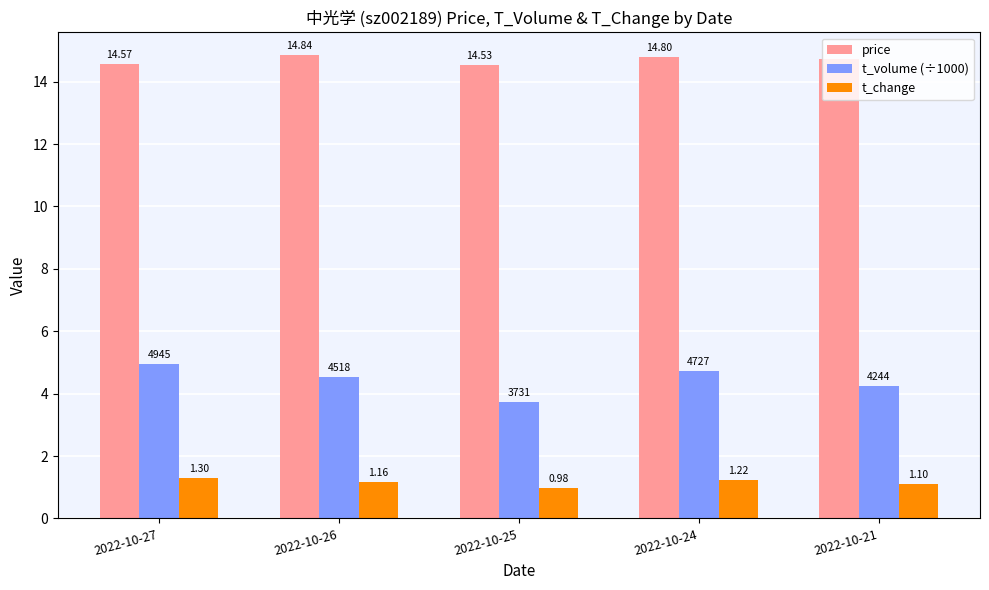

Which series has the widest spread of values?

t_volume (÷1000)